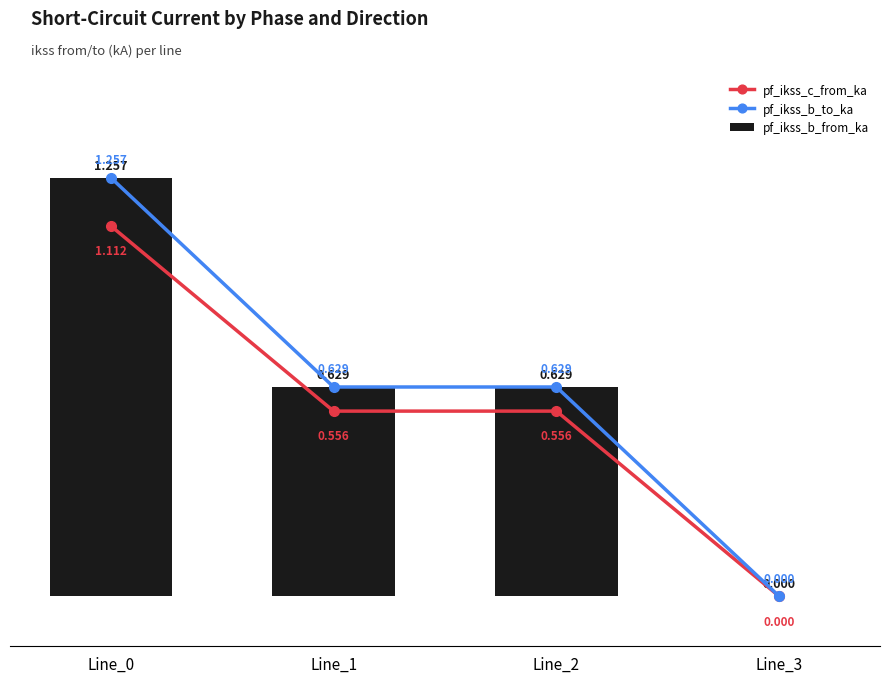

True or false: pf_ikss_b_to_ka has a value of 0.6 at Line_2.

True